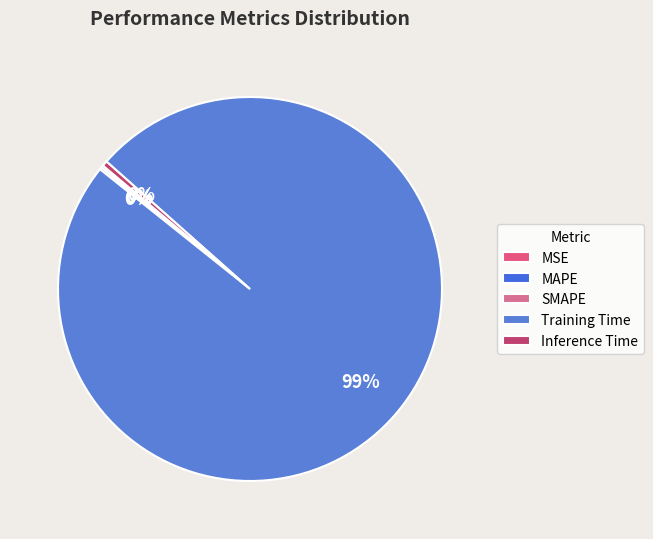

Count the number of slices in the pie.

5